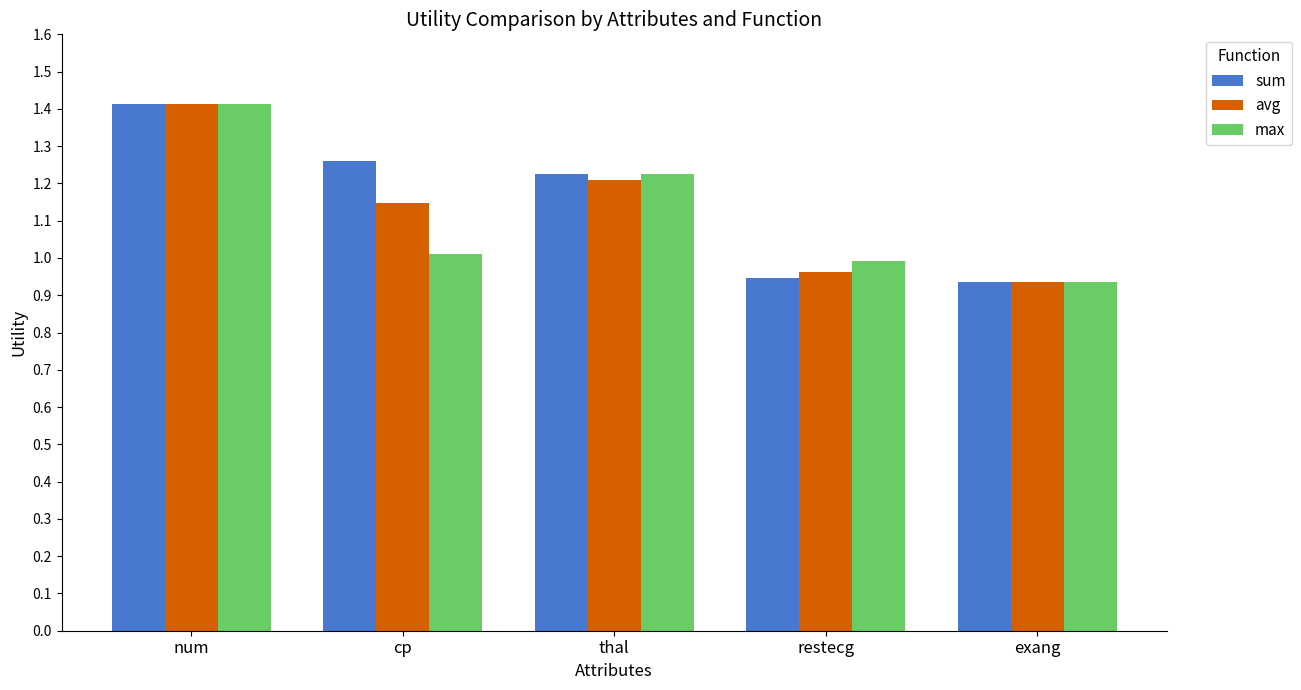

How many bars are there in total?

15